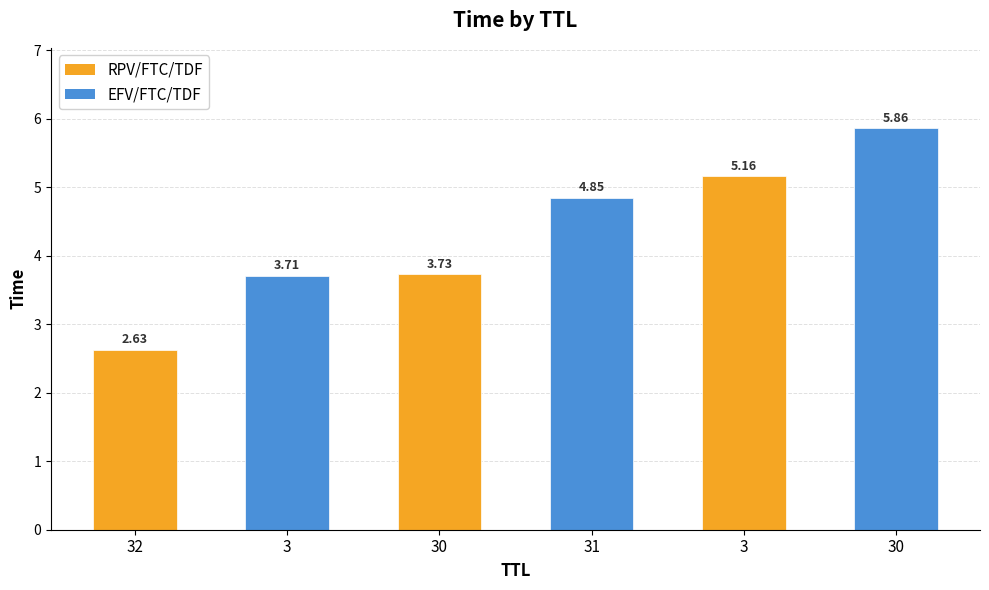

What is the smallest value displayed?

2.6